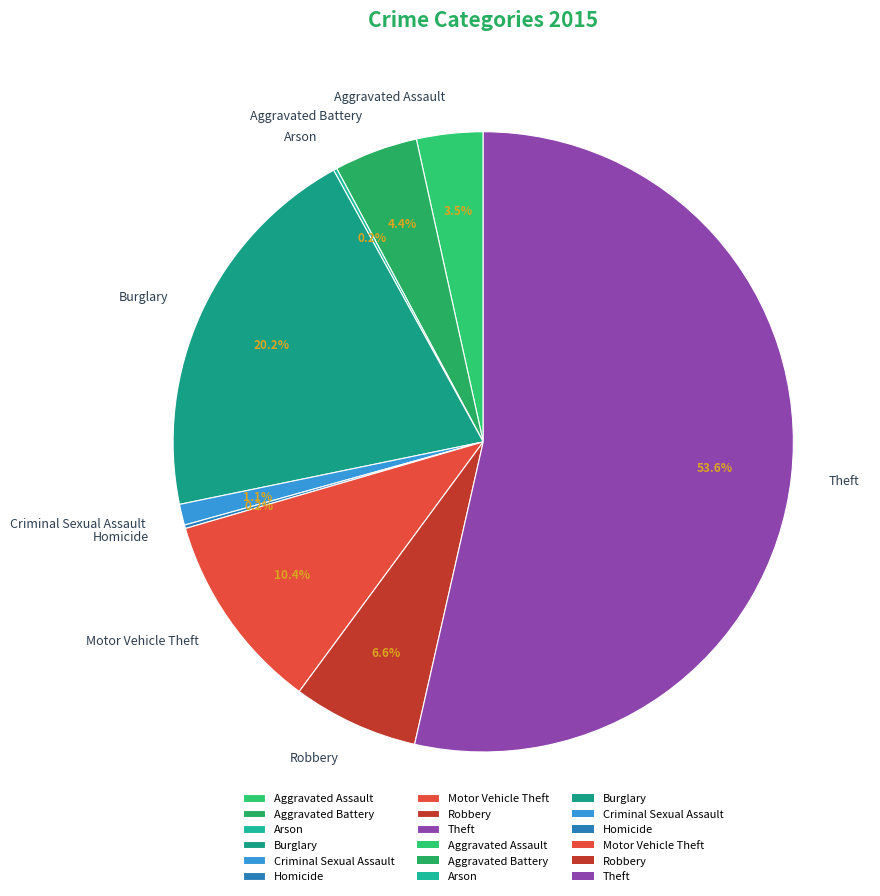

What is the majority slice?

Theft